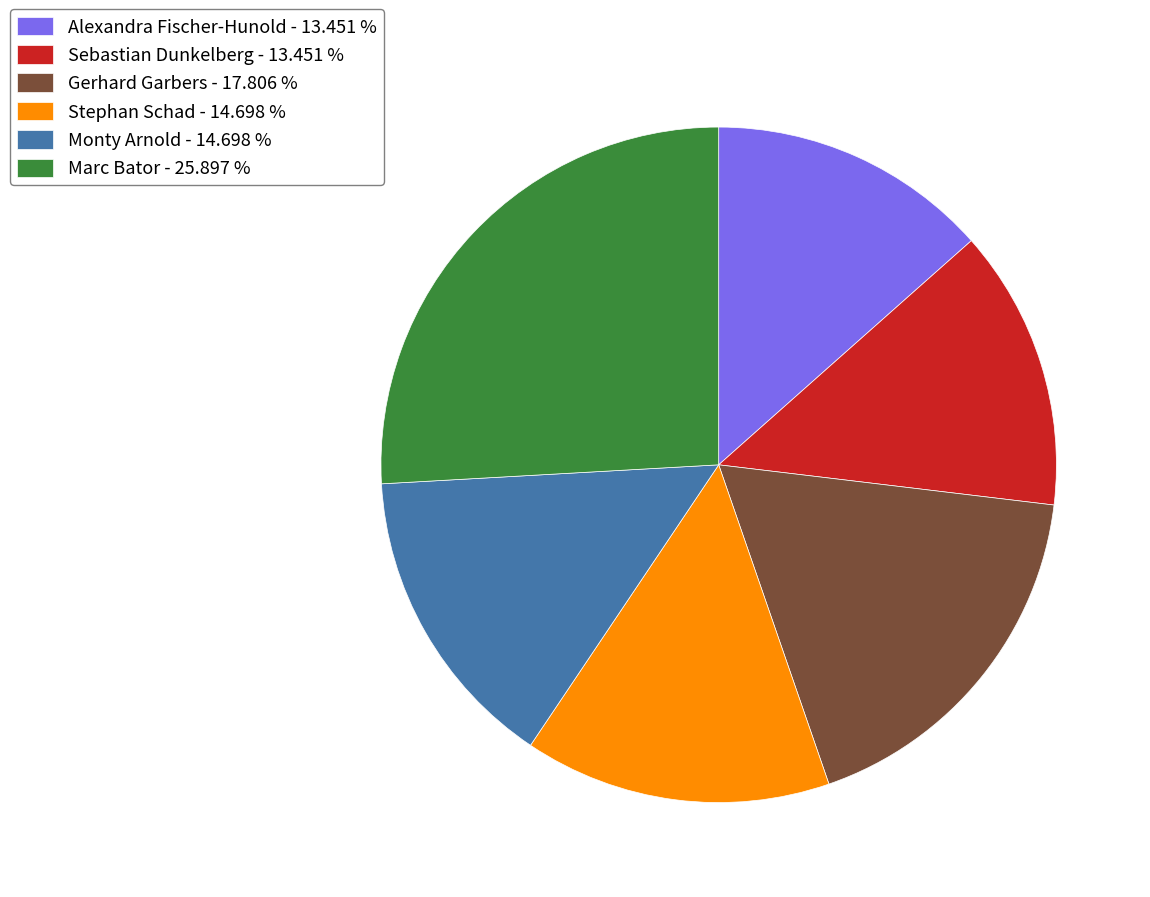

Is Sebastian Dunkelberg the majority of the pie?

No